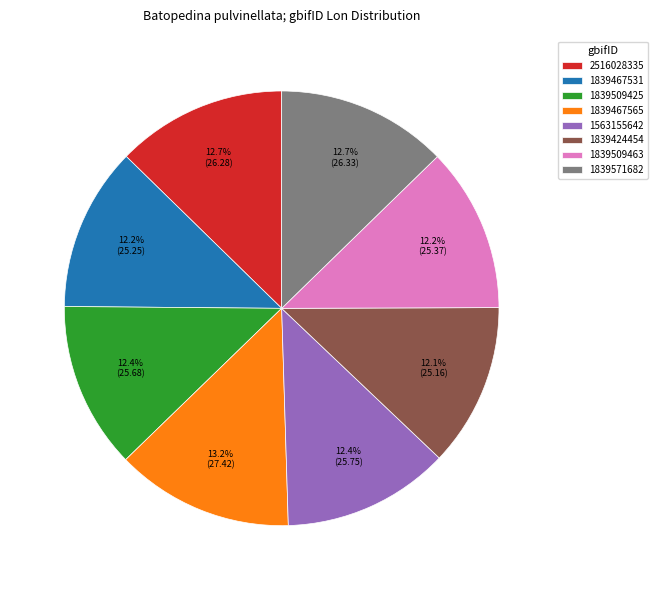

To the nearest percent, what portion does 1839509463 represent?

12%